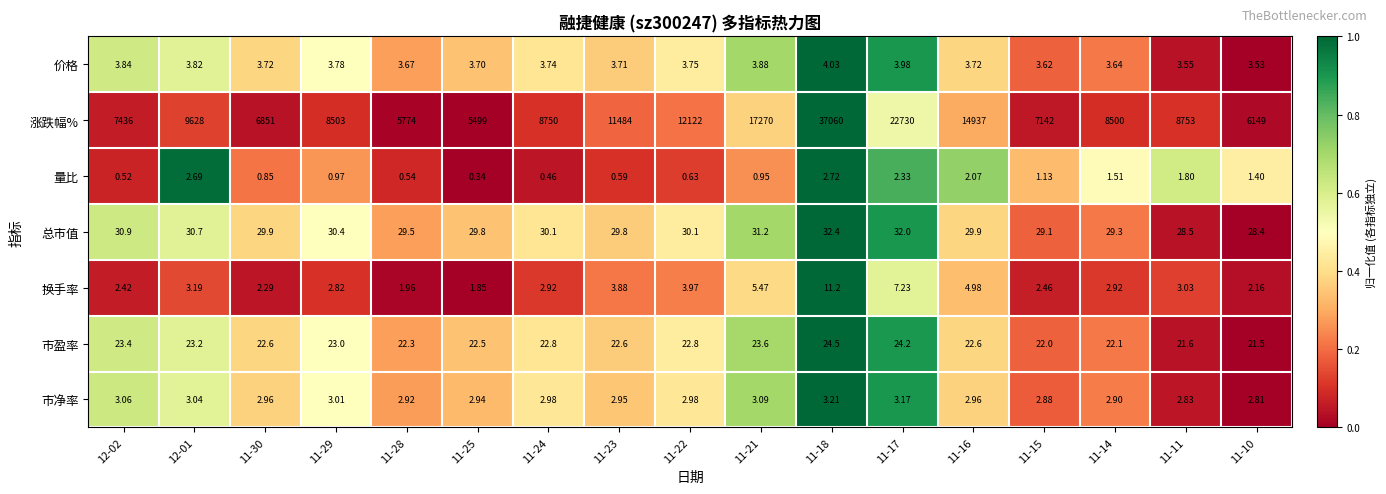

Between 12-02 and 11-11, which series saw the biggest shift?

涨跌幅%